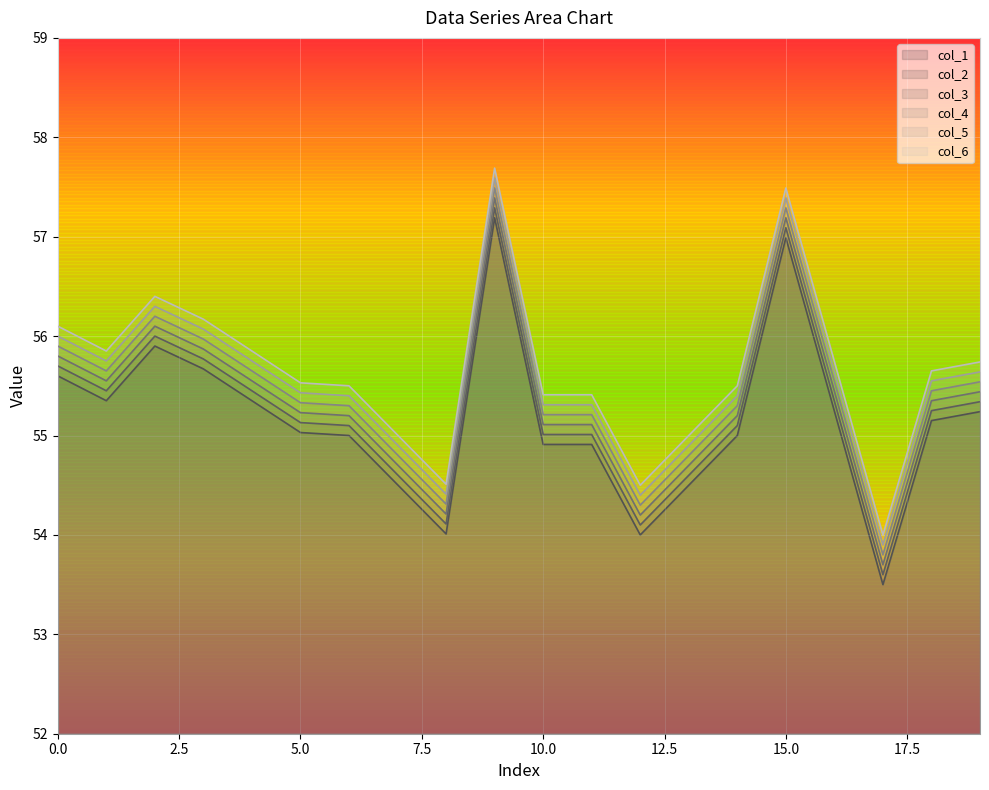

True or false: col_3 and col_6 intersect in this chart.

False